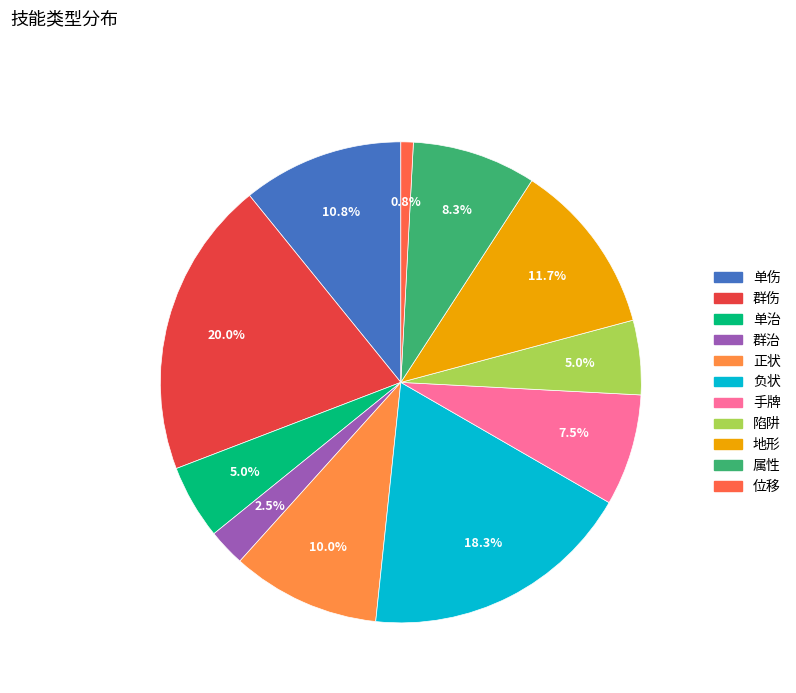

Combined, do 群伤 and 正状 account for over 50%?

No